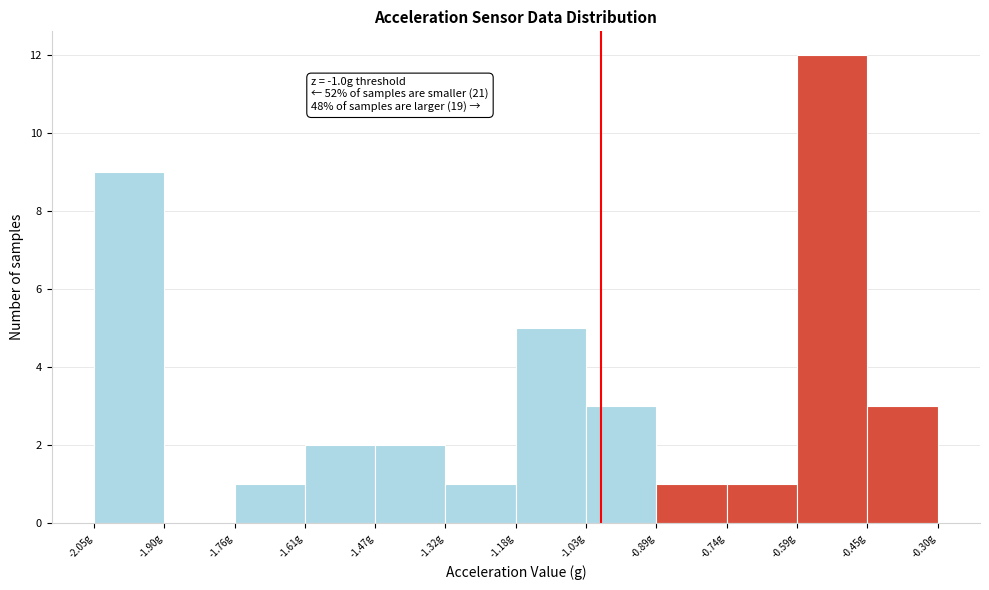

Which range on the x-axis has the tallest bar?

-0.60 to -0.44